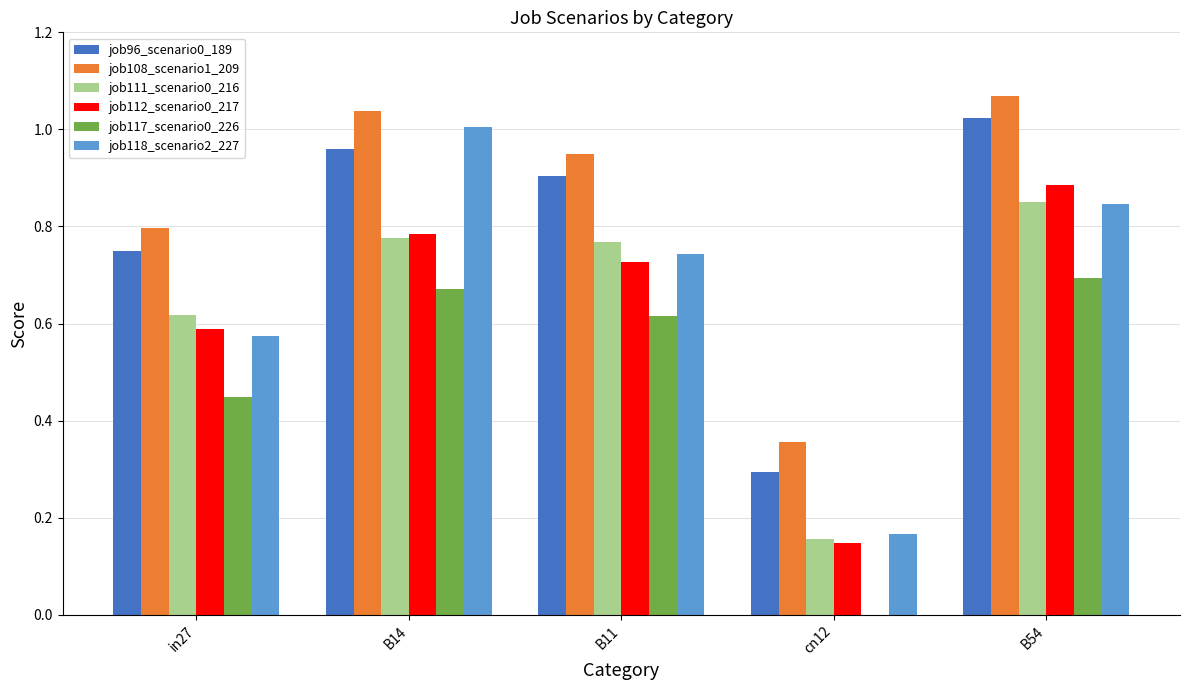

How many groups of bars are there?

5